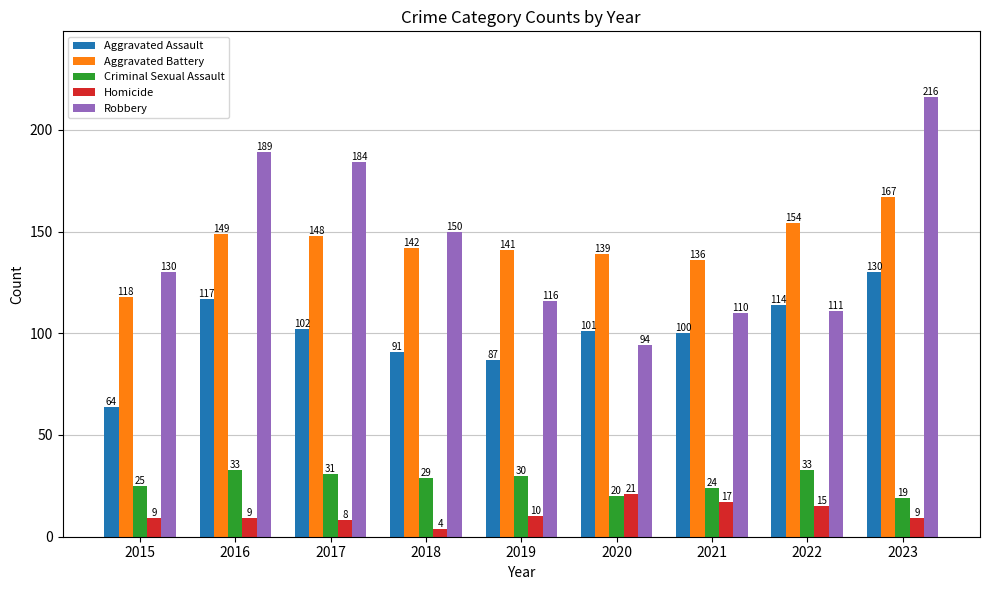

Reading left to right, transcribe all the data shown in this chart.

Aggravated Assault: 2015=64	2016=117	2017=102	2018=91	2019=87	2020=101	2021=100	2022=114	2023=130
Aggravated Battery: 2015=118	2016=149	2017=148	2018=142	2019=141	2020=139	2021=136	2022=154	2023=167
Criminal Sexual Assault: 2015=25	2016=33	2017=31	2018=29	2019=30	2020=20	2021=24	2022=33	2023=19
Homicide: 2015=9	2016=9	2017=8	2018=4	2019=10	2020=21	2021=17	2022=15	2023=9
Robbery: 2015=130	2016=189	2017=184	2018=150	2019=116	2020=94	2021=110	2022=111	2023=216